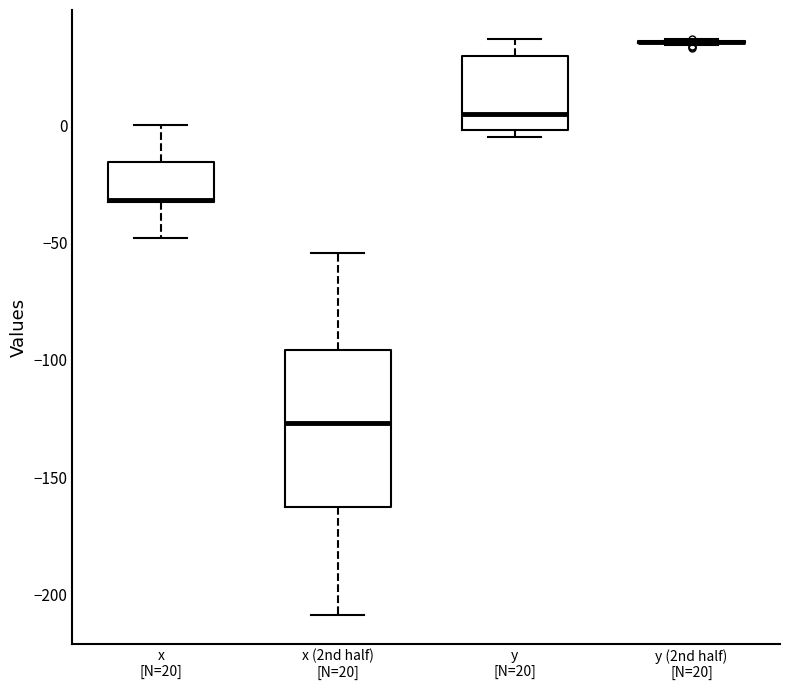

Reading left to right, read every box against the y-axis: the position of its median line, the range the box covers, and the ends of its whiskers. The values are not printed on the chart, so give them approximately, as read against the axis.

x [N=20]: median -30 (drawn on the box's lower edge), box -35 to -15, whiskers -50 to 0
x (2nd half) [N=20]: median -125, box -165 to -95, whiskers -210 to -55
y [N=20]: median 5, box 0 to 30, whiskers -5 to 35
y (2nd half) [N=20]: box collapsed to a line at 35, whiskers 35 to 35